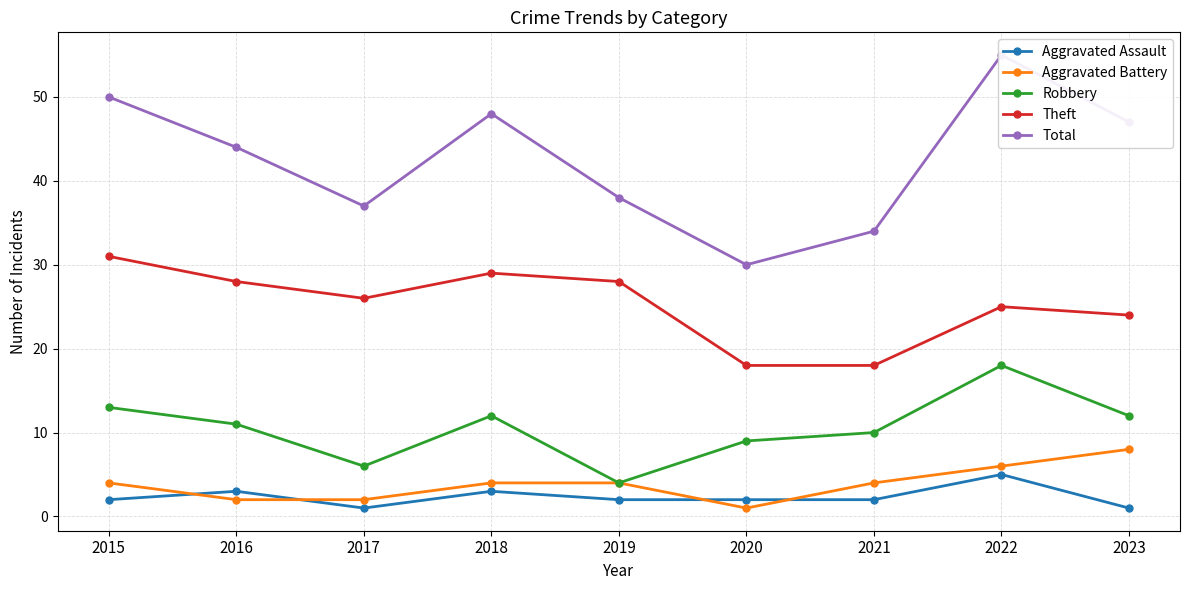

What is the spread (max minus min) of values at 2018?

45